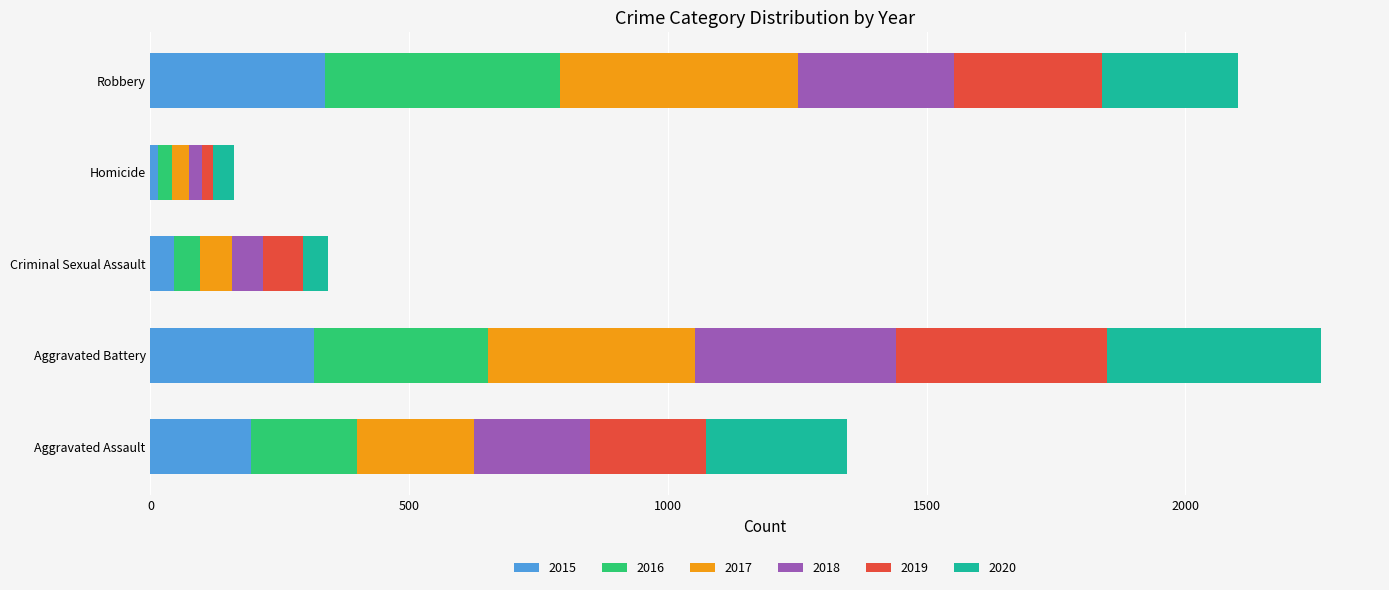

What is the highest value of the 2015 series?

337